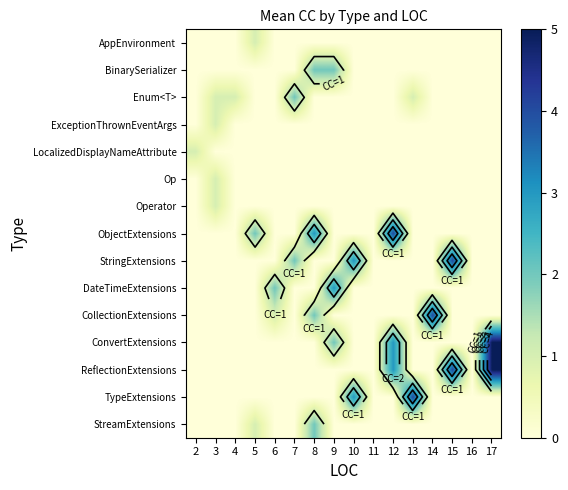

List the series in order of their peak value, highest first.

ConvertExtensions, ReflectionExtensions, ObjectExtensions, StringExtensions, CollectionExtensions, TypeExtensions, DateTimeExtensions, BinarySerializer, Enum<T>, StreamExtensions, AppEnvironment, ExceptionThrownEventArgs, LocalizedDisplayNameAttribute, Op, Operator